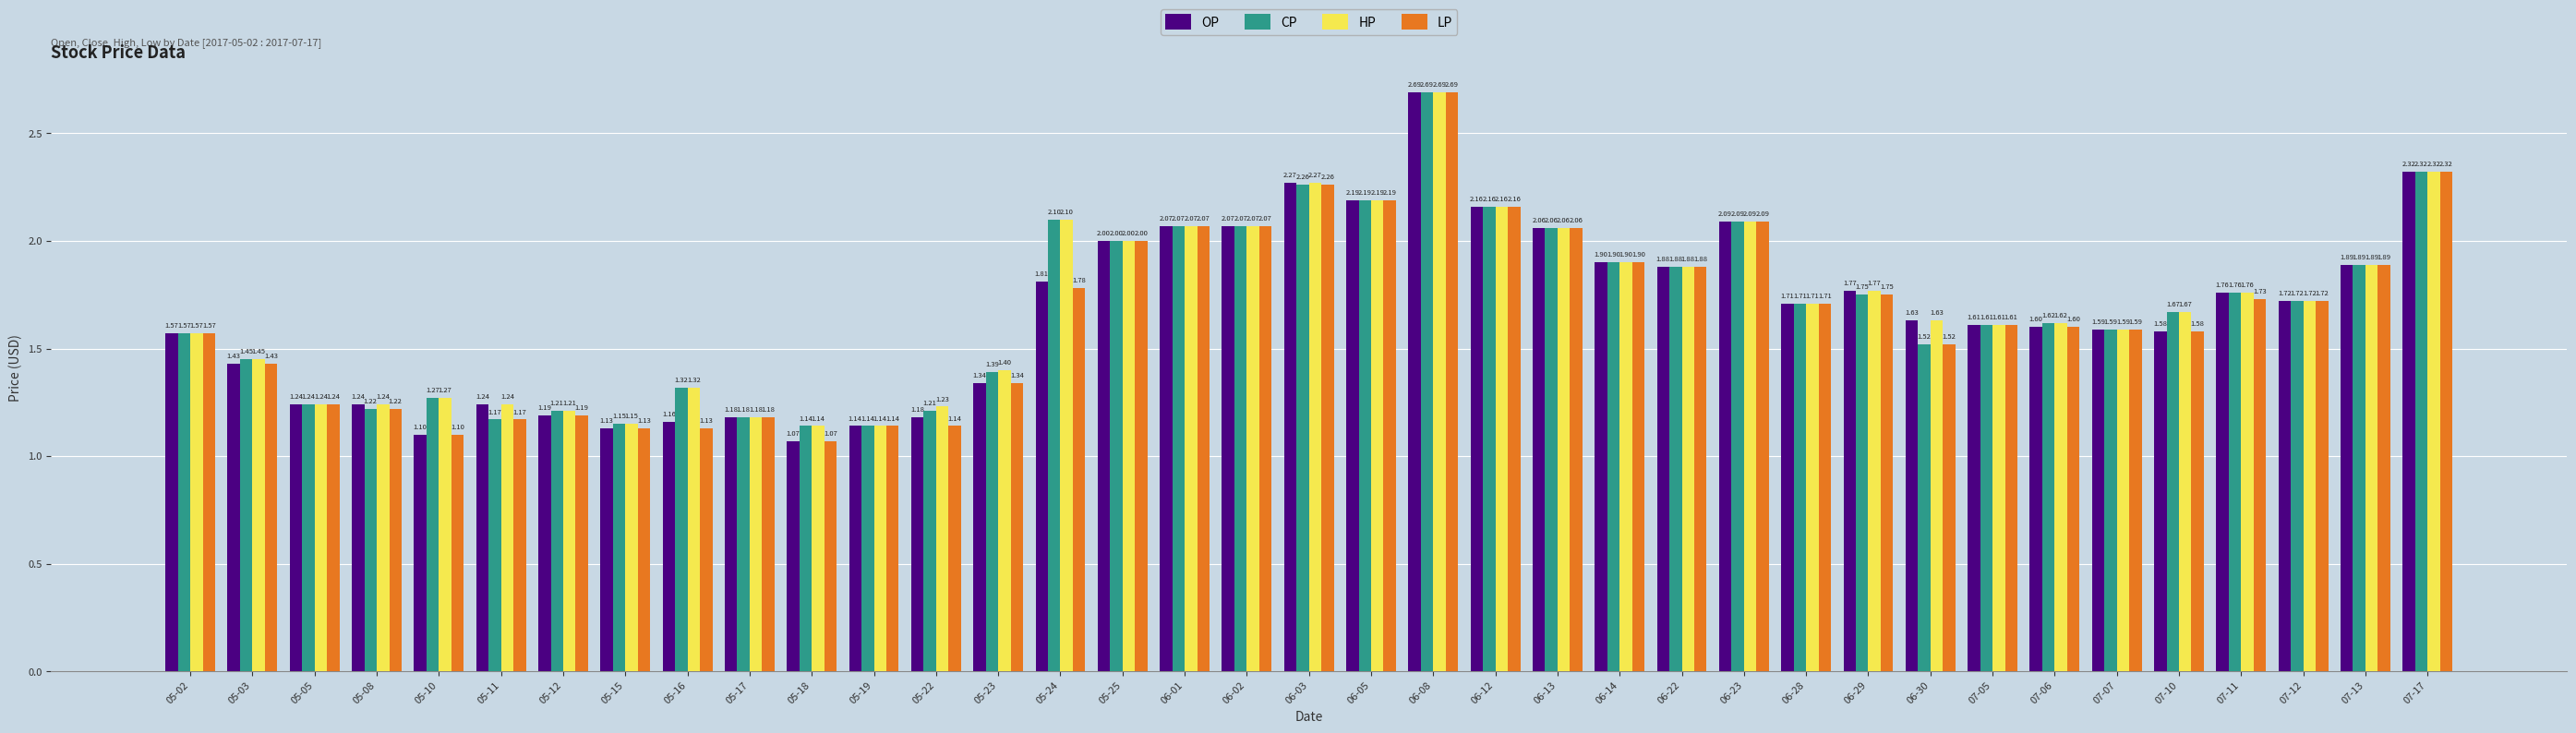

What is the difference between the CP values at 06-12 and 05-23?

0.8